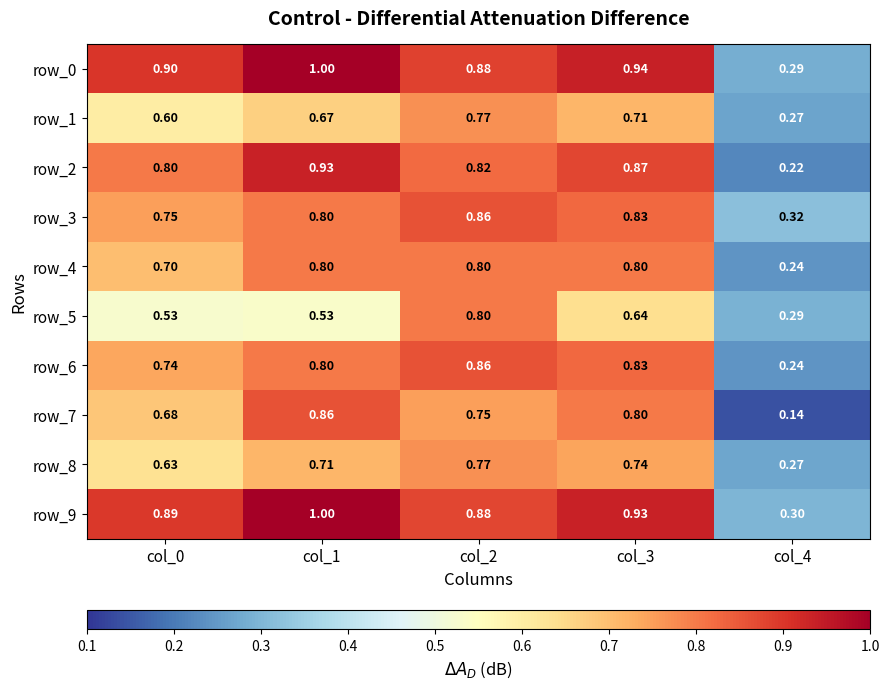

Is the value of row_4 at col_1 greater than the value of row_2 at col_3?

No